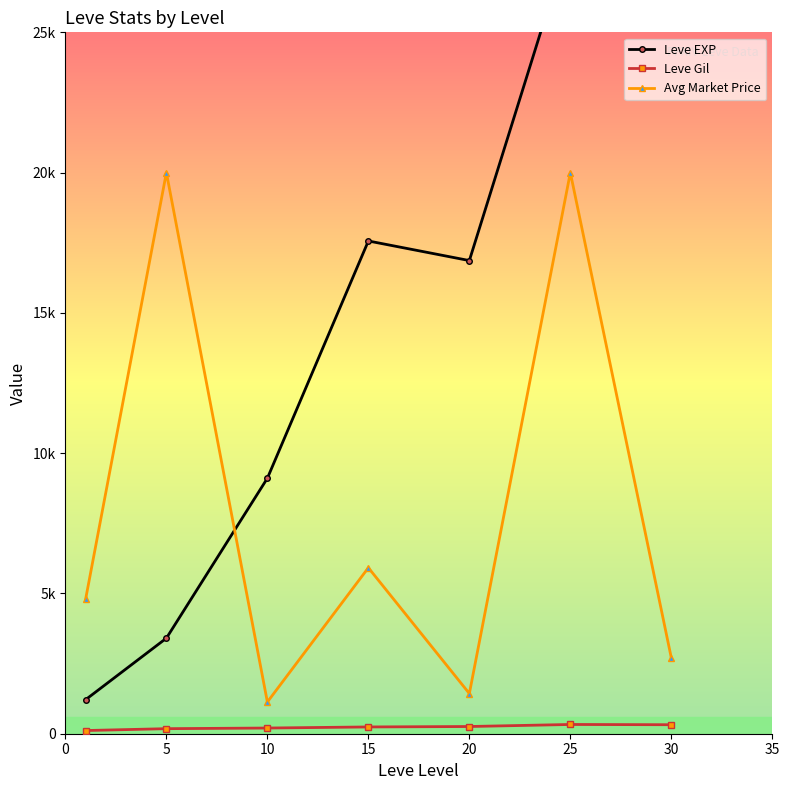

What is the minimum value for Leve Gil?

113.3